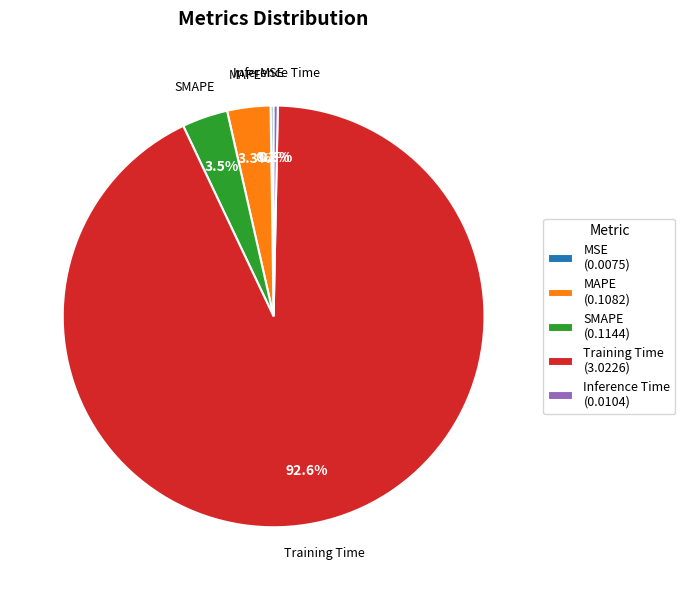

What is the largest slice in the pie chart?

Training Time